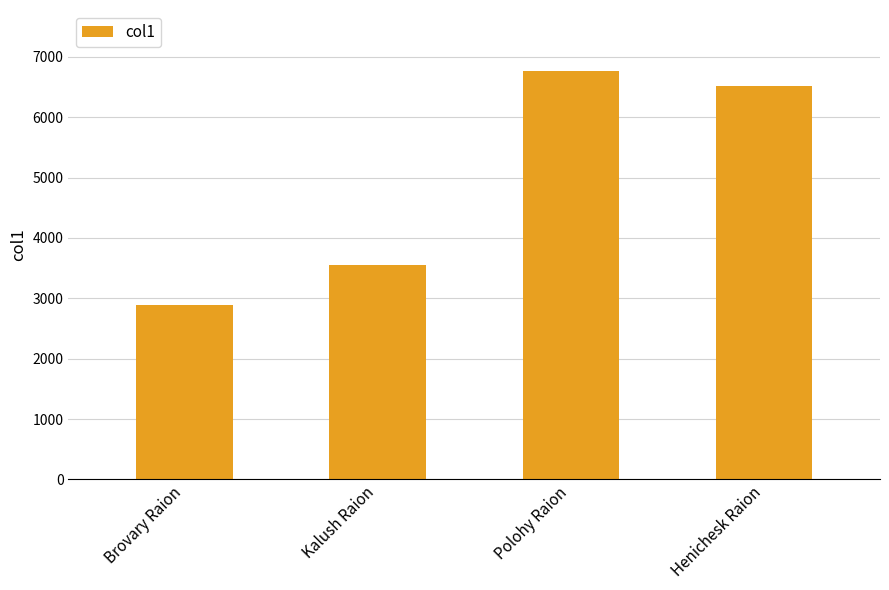

What is the label of the 4th bar from the right?

Brovary Raion